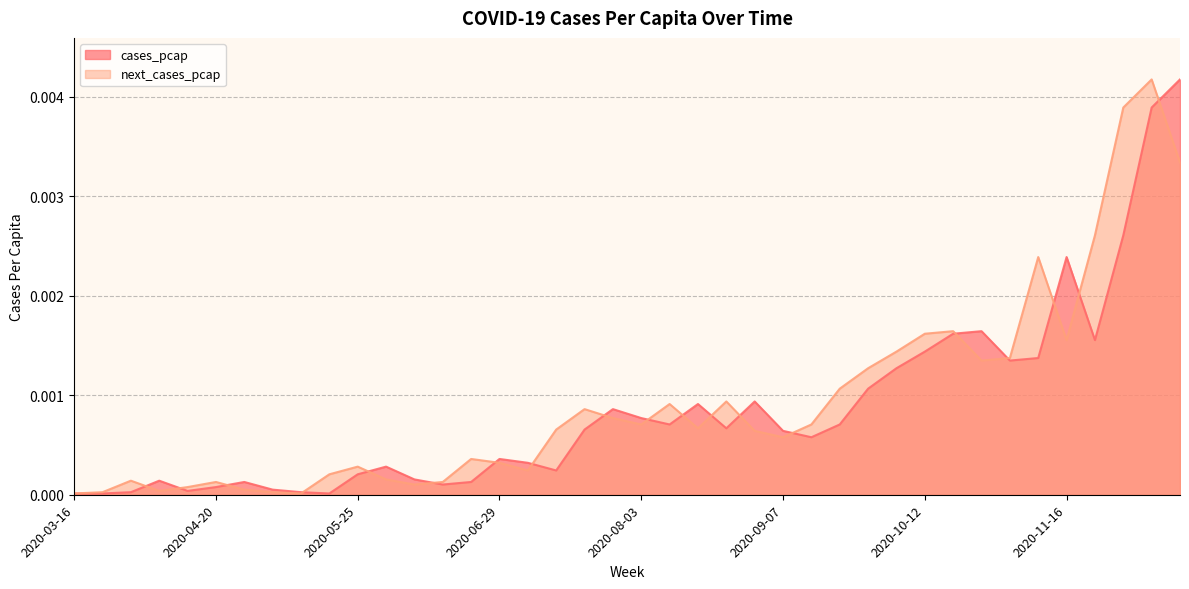

Is it true that next_cases_pcap equals 0.0 at 2020-06-15?

True